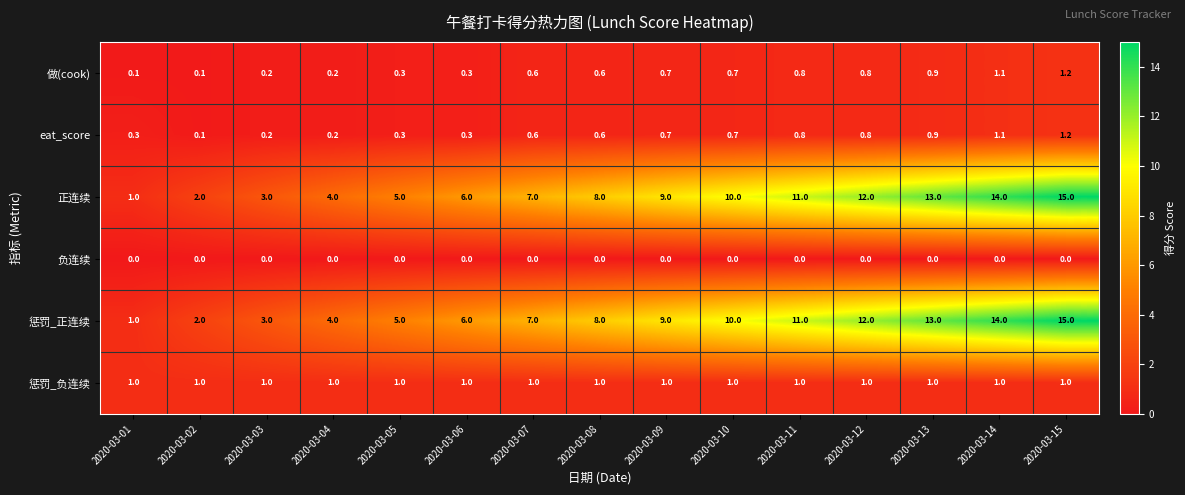

What is the total value across all series at 2020-03-05?

11.6